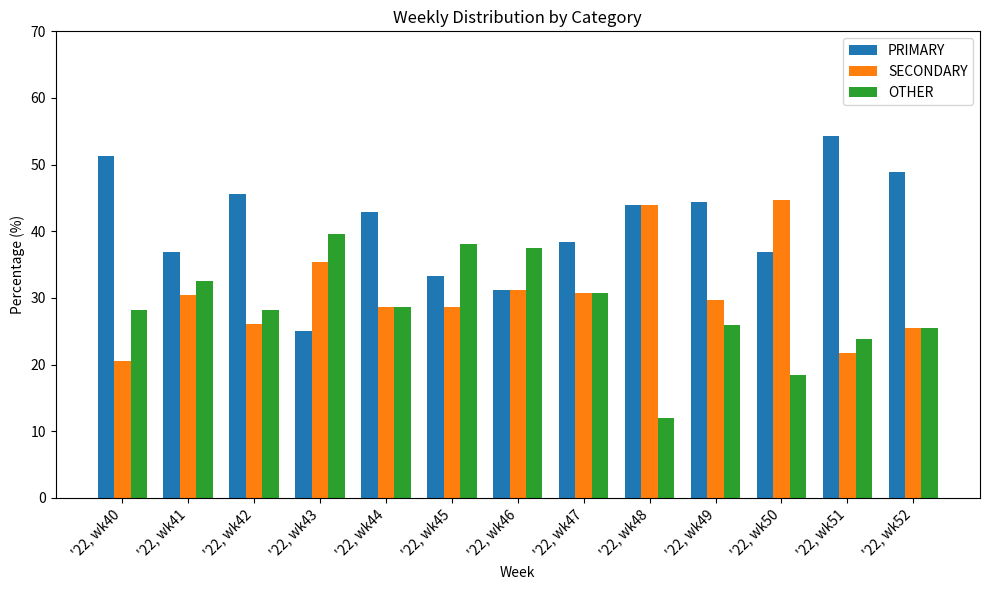

Which series has the widest spread of values?

PRIMARY